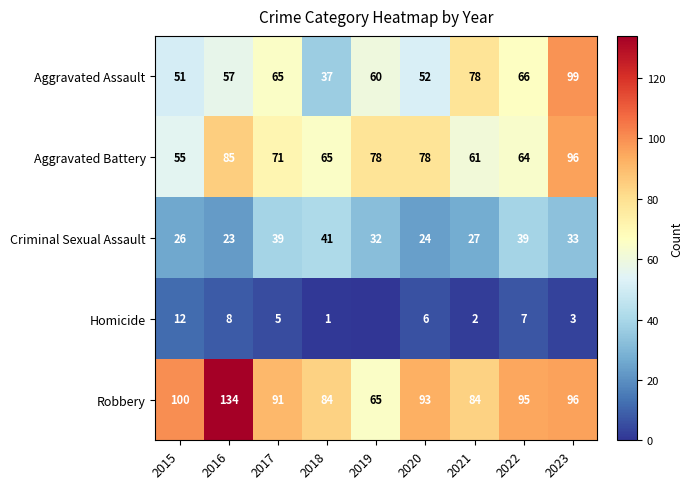

Which category has the lowest value in the Aggravated Assault series?

2018